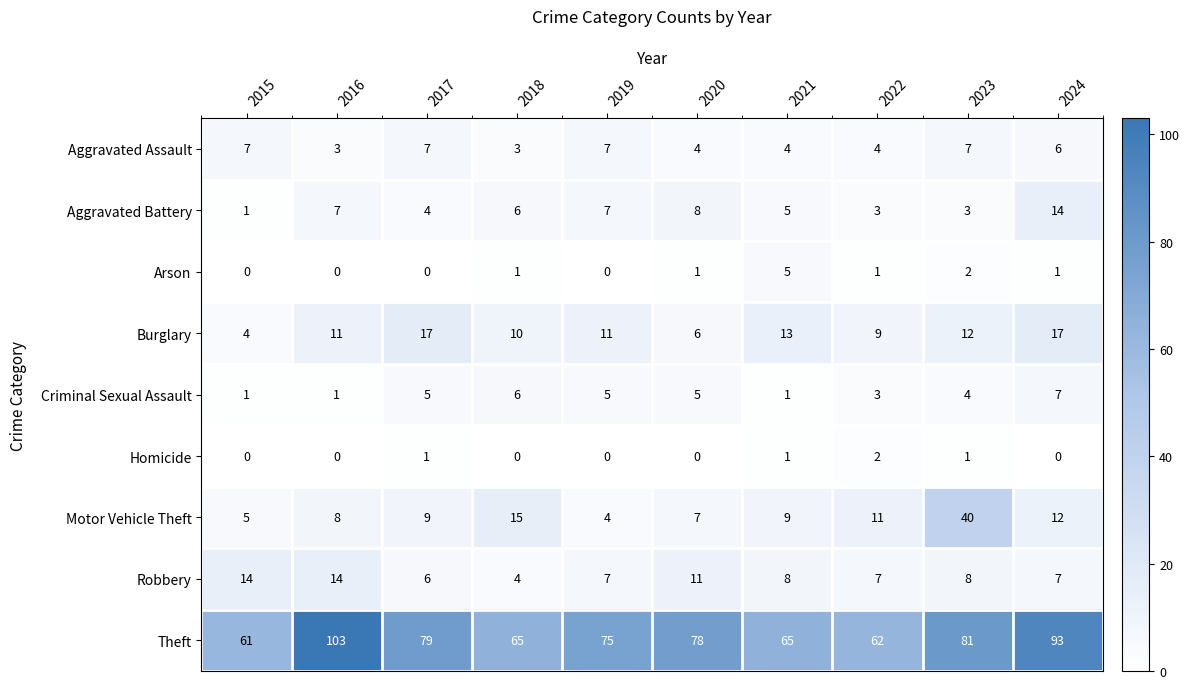

The Burglary series shows 9 at 2022. True or false?

True